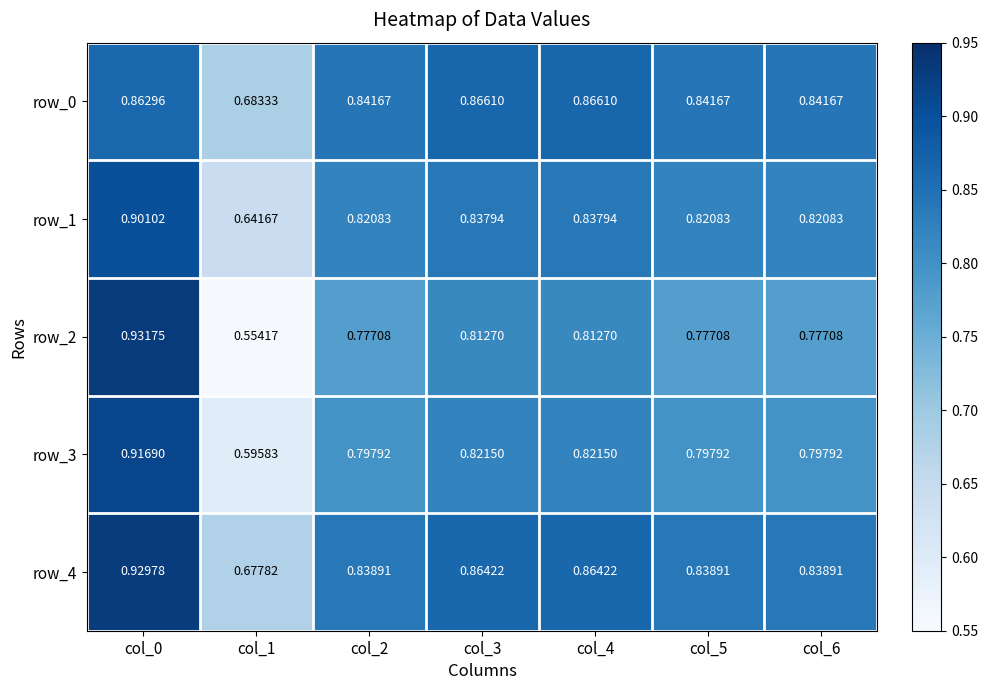

Is the value of row_2 at col_2 greater than the value of row_4 at col_5?

No